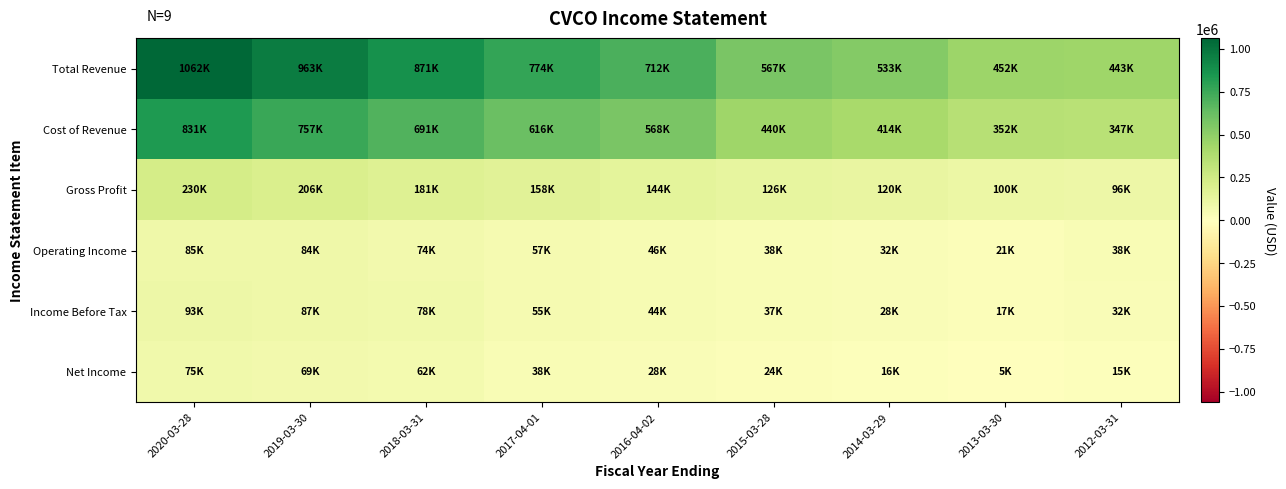

What is the total value across all series at 2012-03-31?

971700